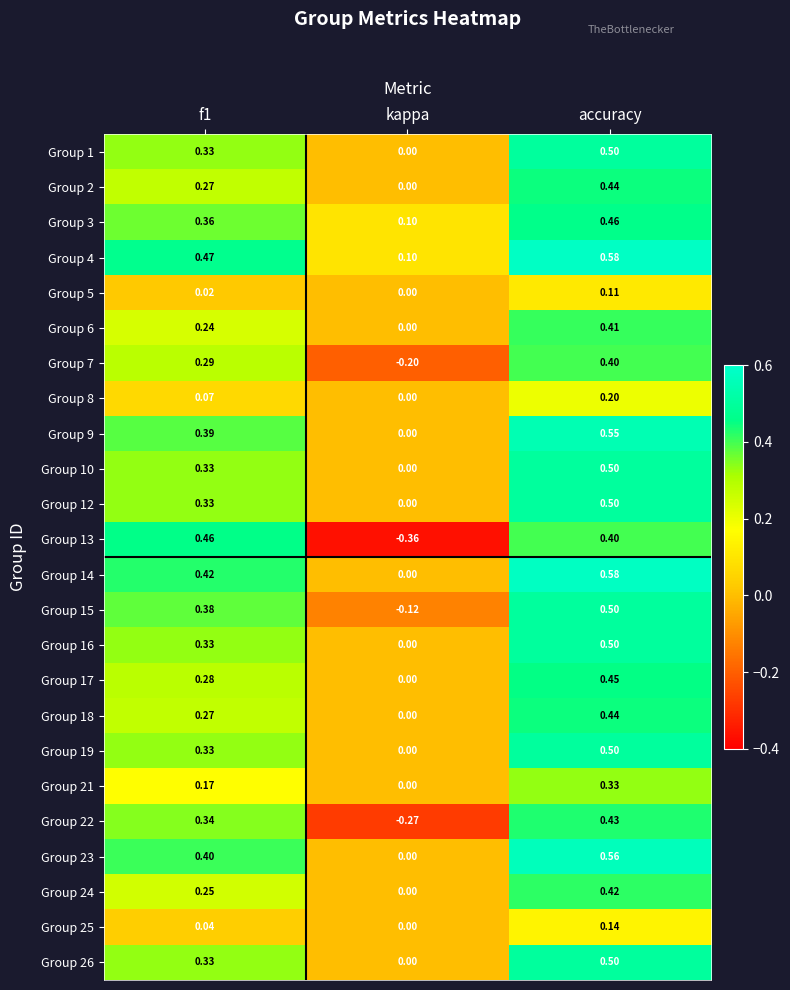

Is the value of Group 23 at kappa greater than the value of Group 2 at f1?

No